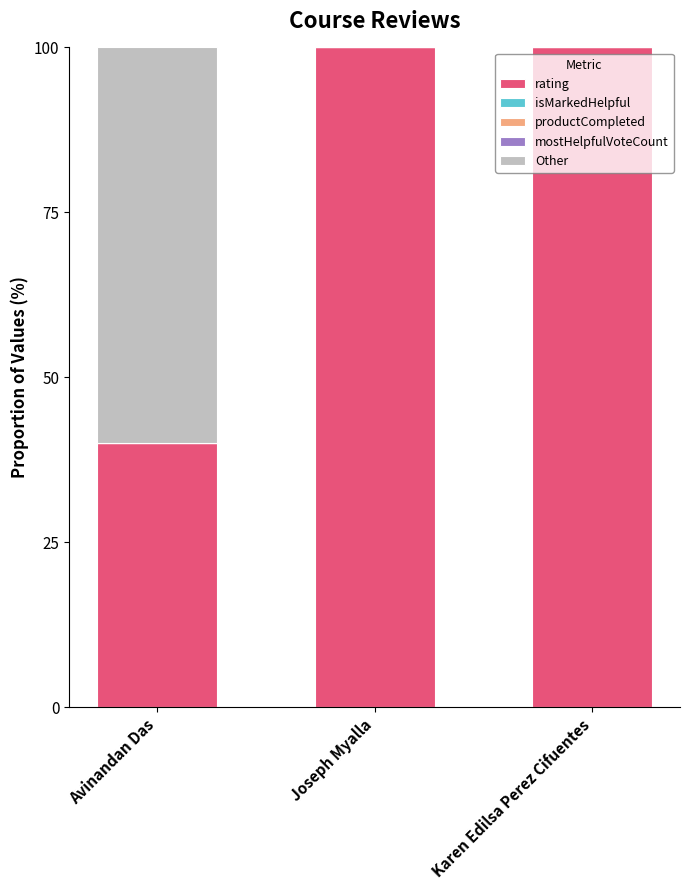

What is the highest value of the rating series?

100